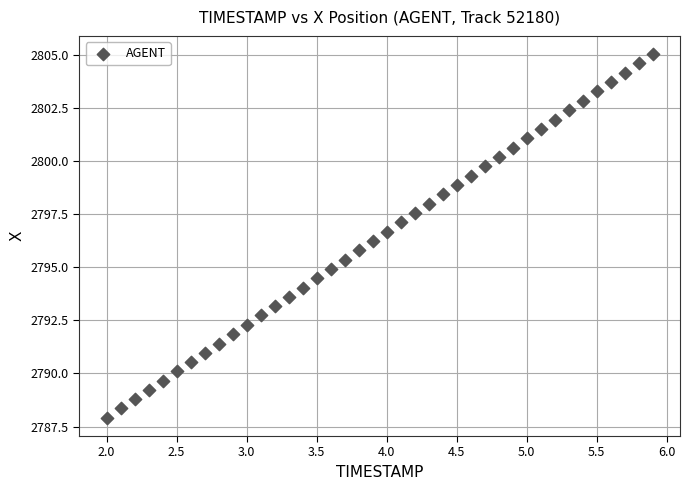

What is the range of X values (max minus min)?

3.9